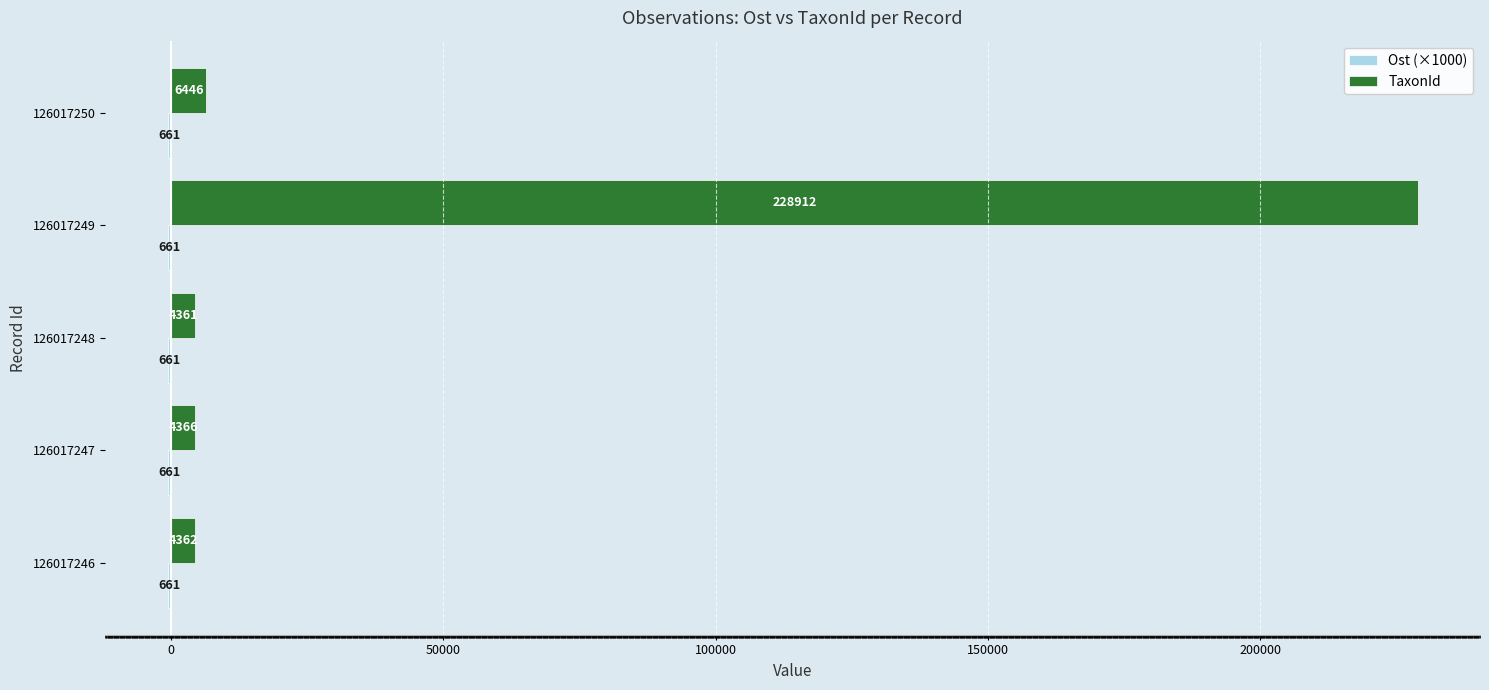

True or false: TaxonId has a value of 228912.0 at 126017249.

True